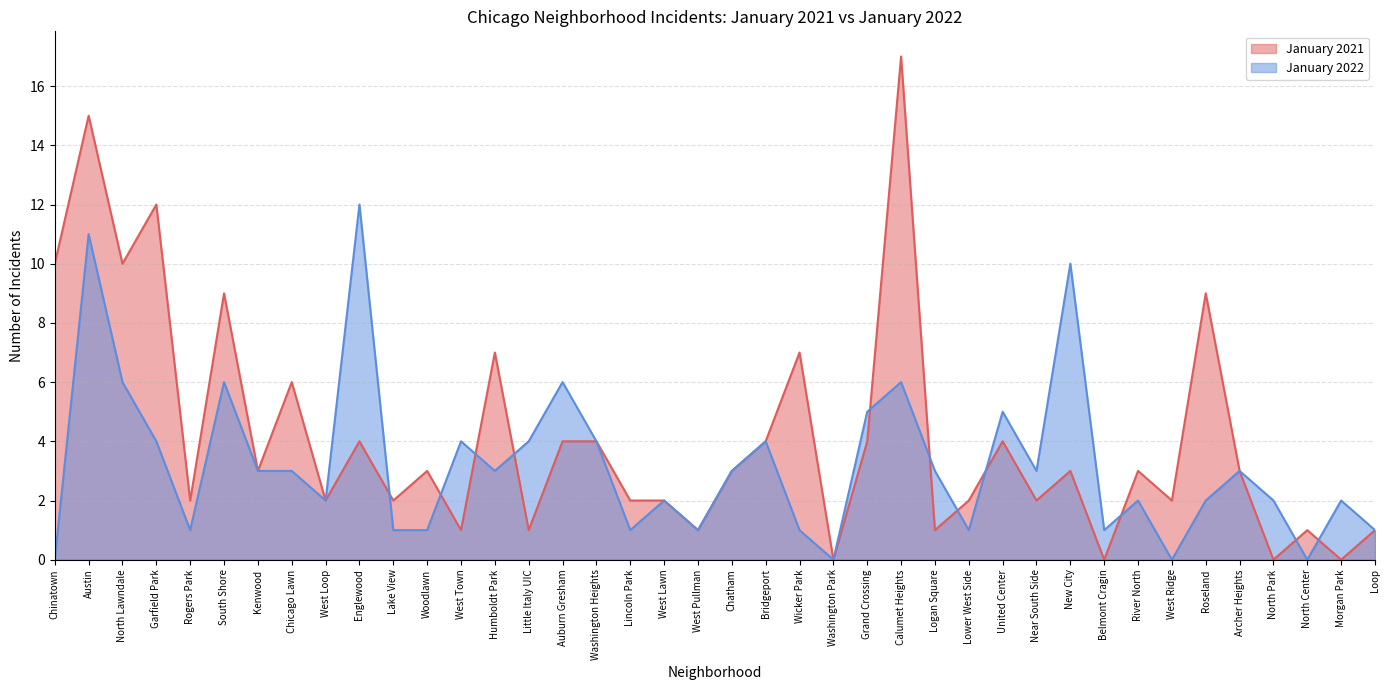

What is the difference between the second highest and minimum values in the January 2022 series?

11